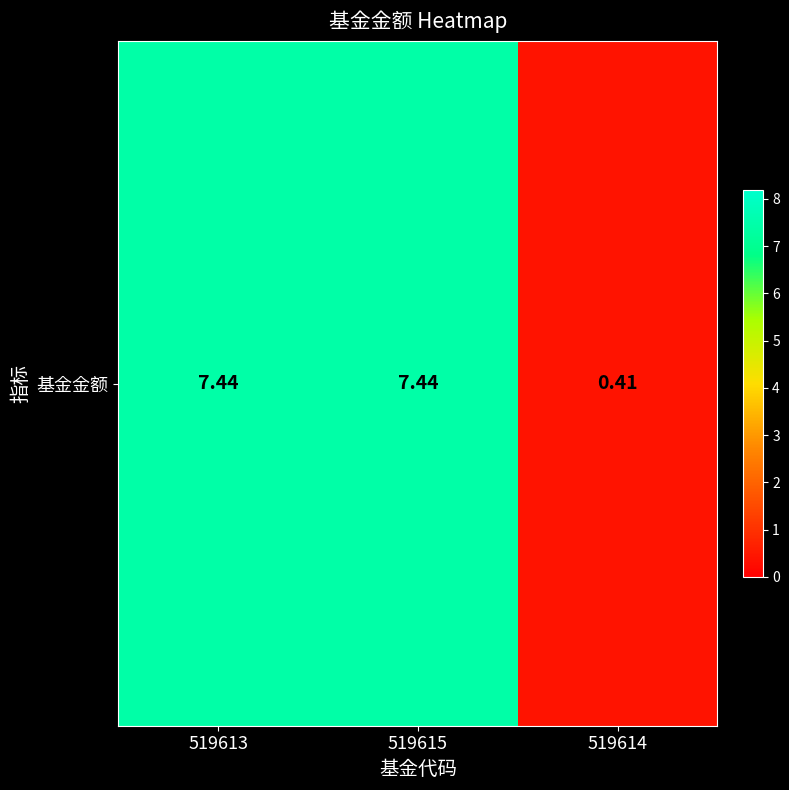

Rank the categories by value from highest to lowest.

519613, 519615, 519614